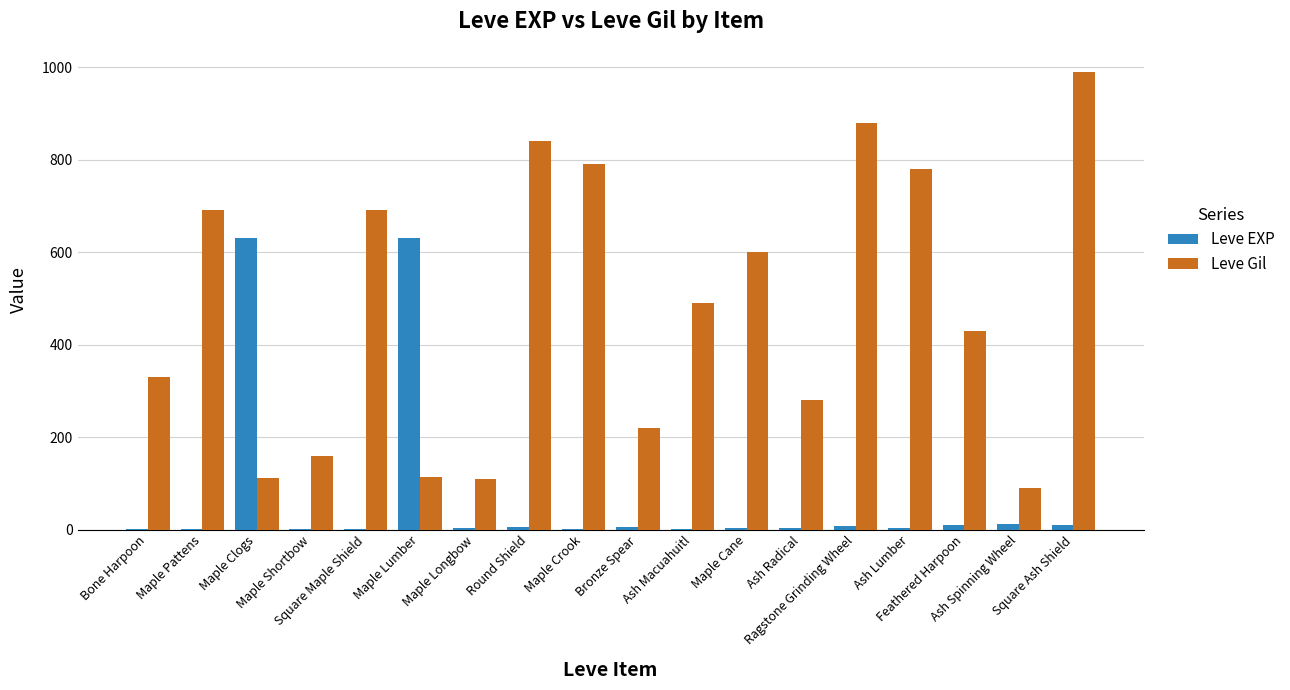

How many series are shown in this chart?

2